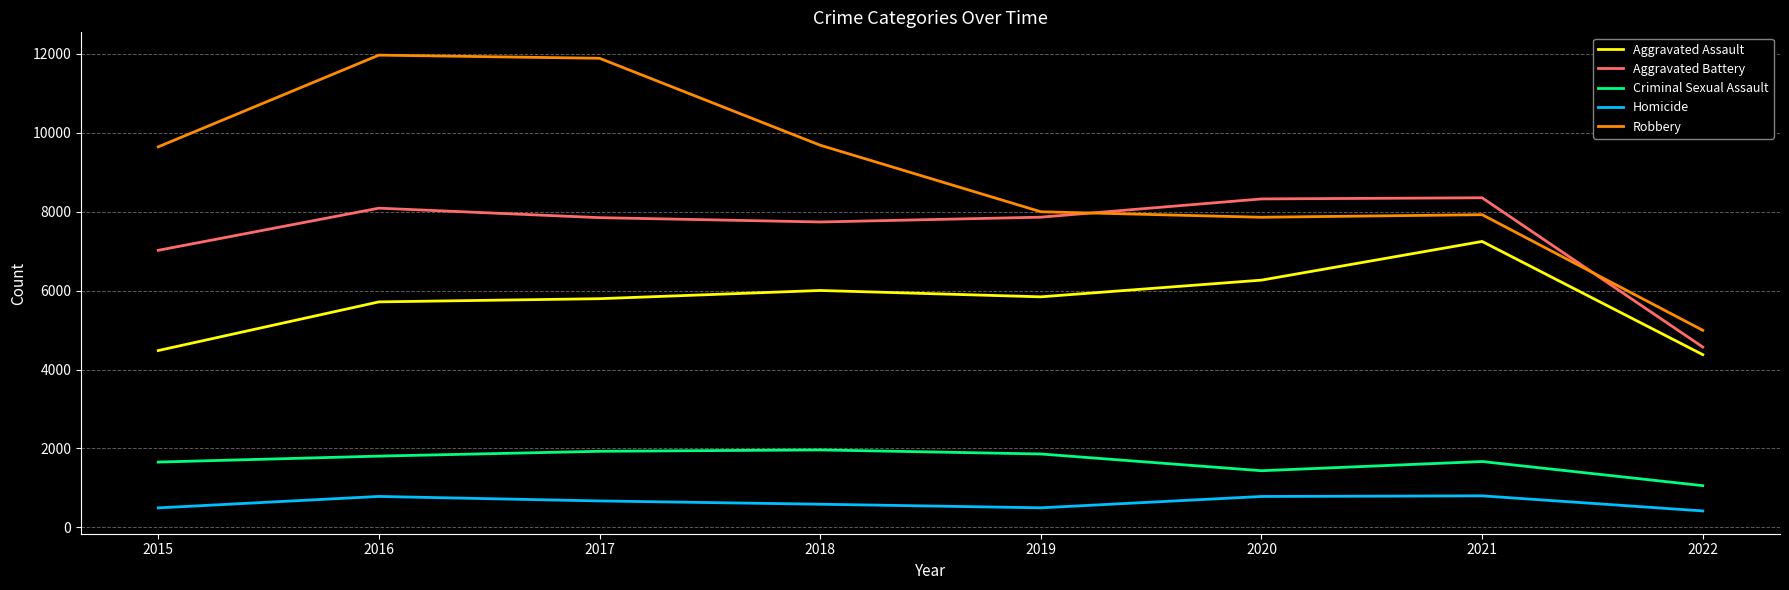

At 2015, list the series in order from smallest to largest.

Homicide, Criminal Sexual Assault, Aggravated Assault, Aggravated Battery, Robbery